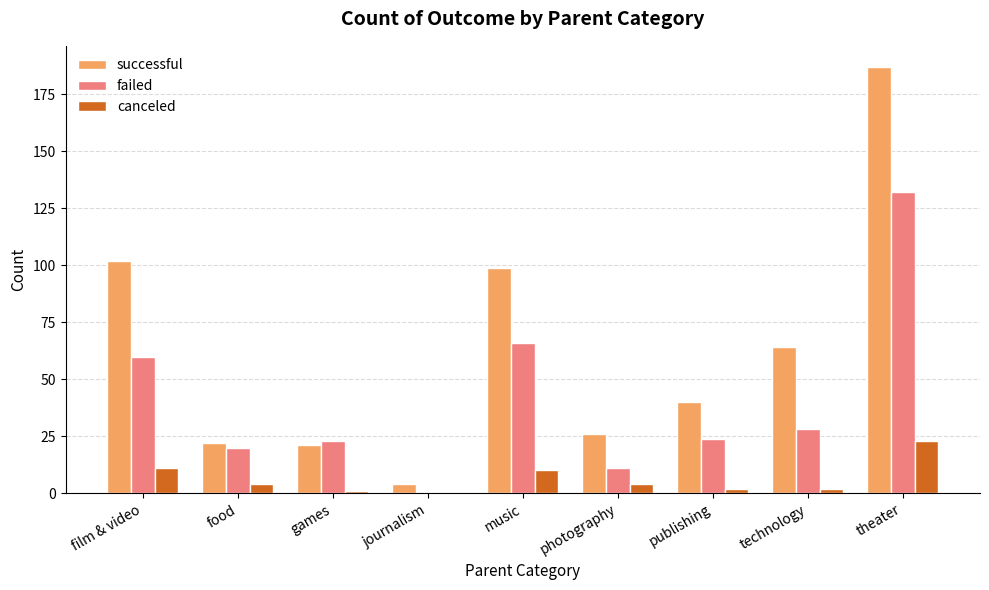

How many groups of bars are there?

9